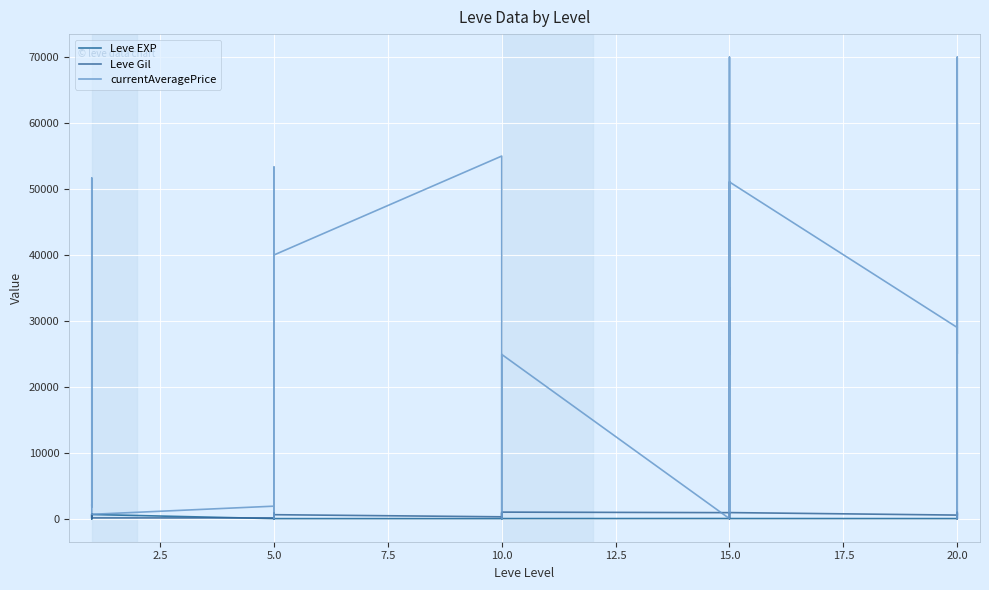

How many positive values does the currentAveragePrice series have?

26